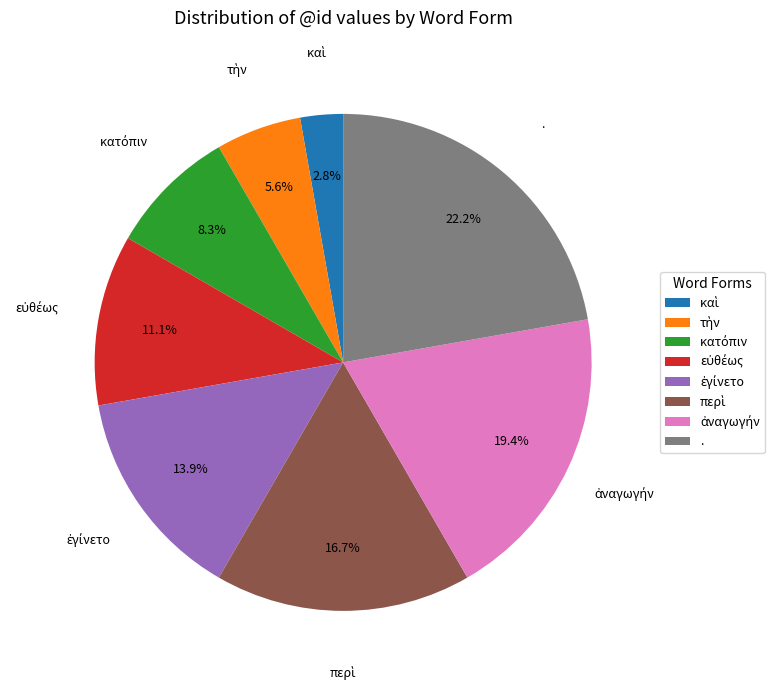

Is there a majority slice in this chart?

No